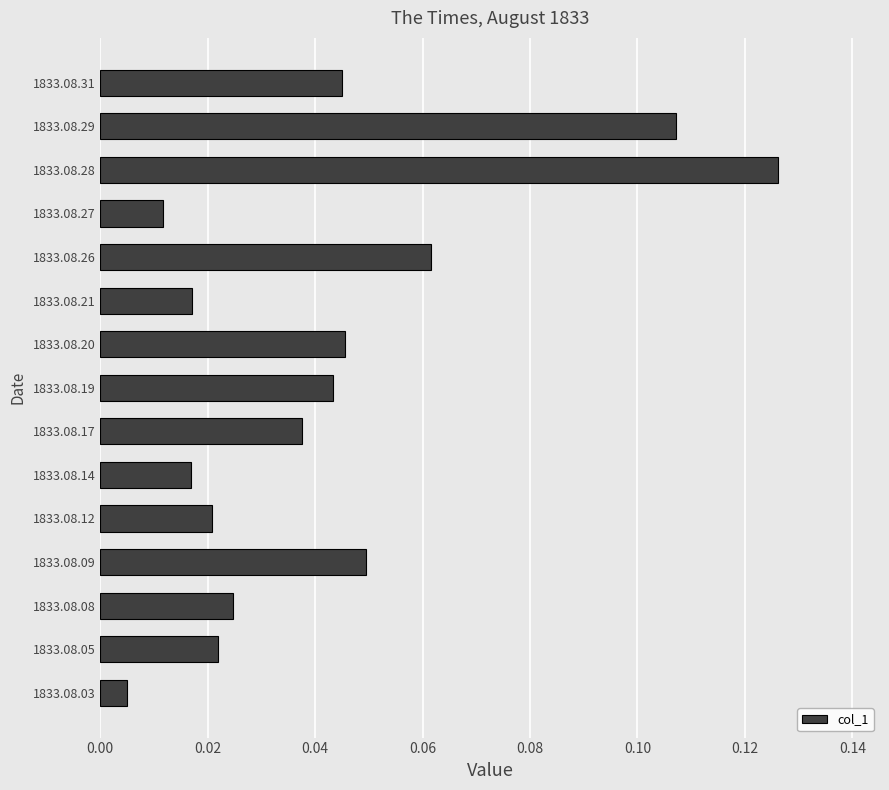

What is the sum of all values?

0.6